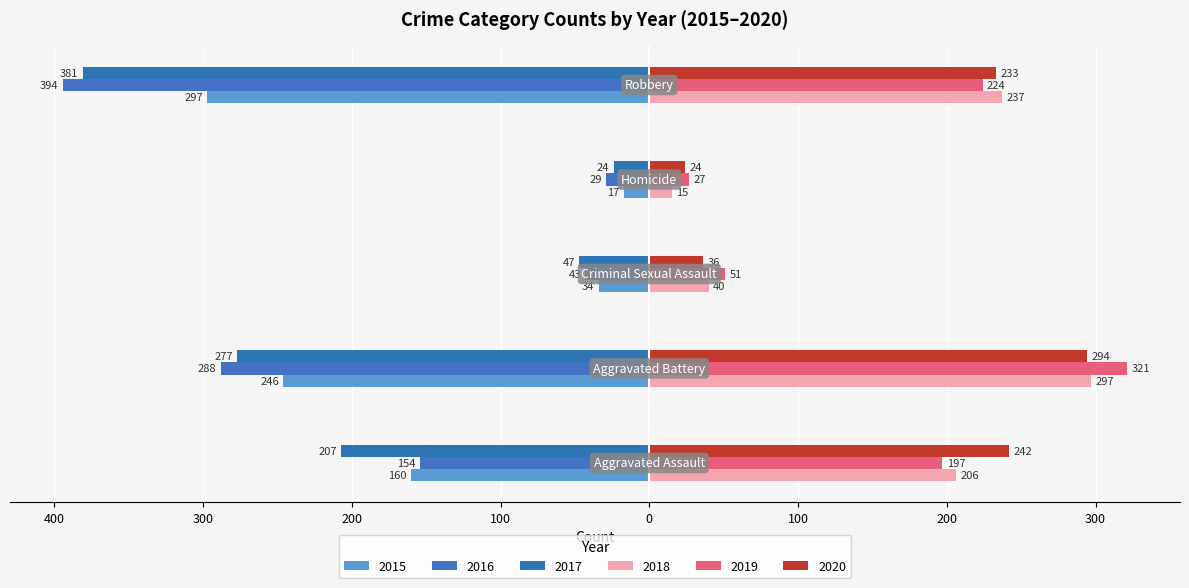

How many bars are there in each group?

6